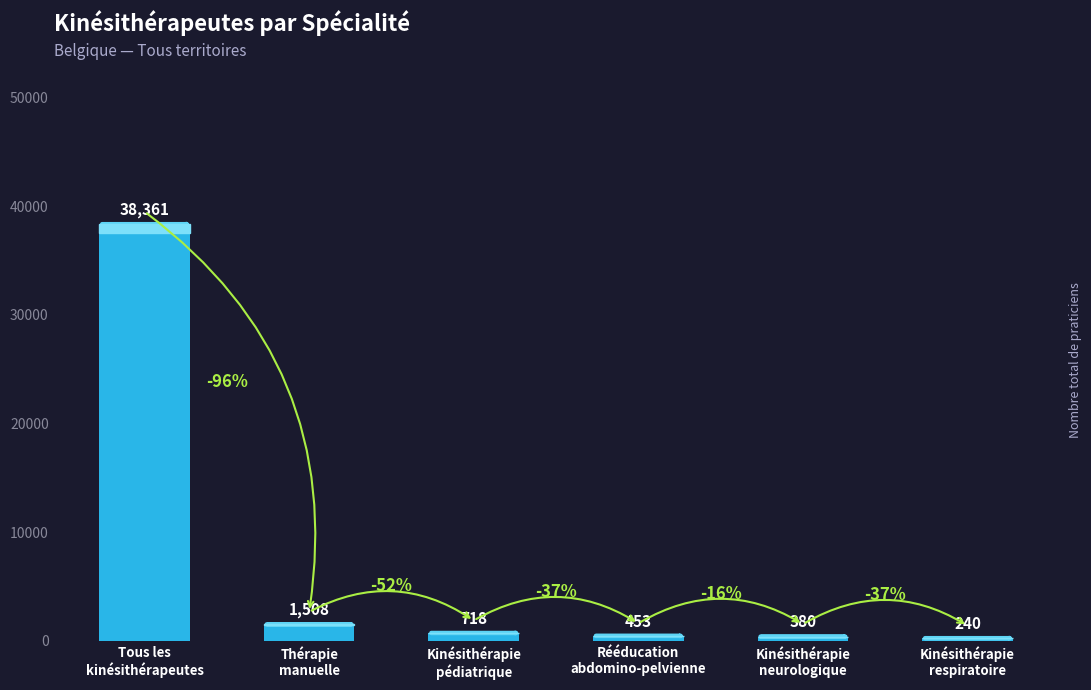

What is the difference between the maximum and minimum values?

38121